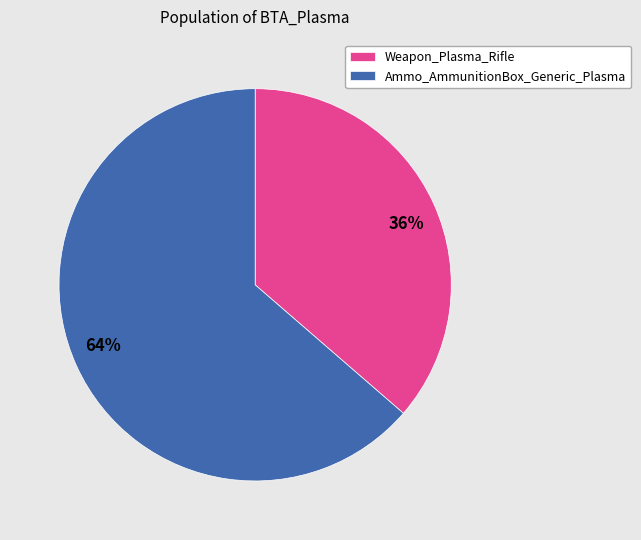

To the nearest percent, what is the combined percentage of Ammo_AmmunitionBox_Generic_Plasma and Weapon_Plasma_Rifle?

100%